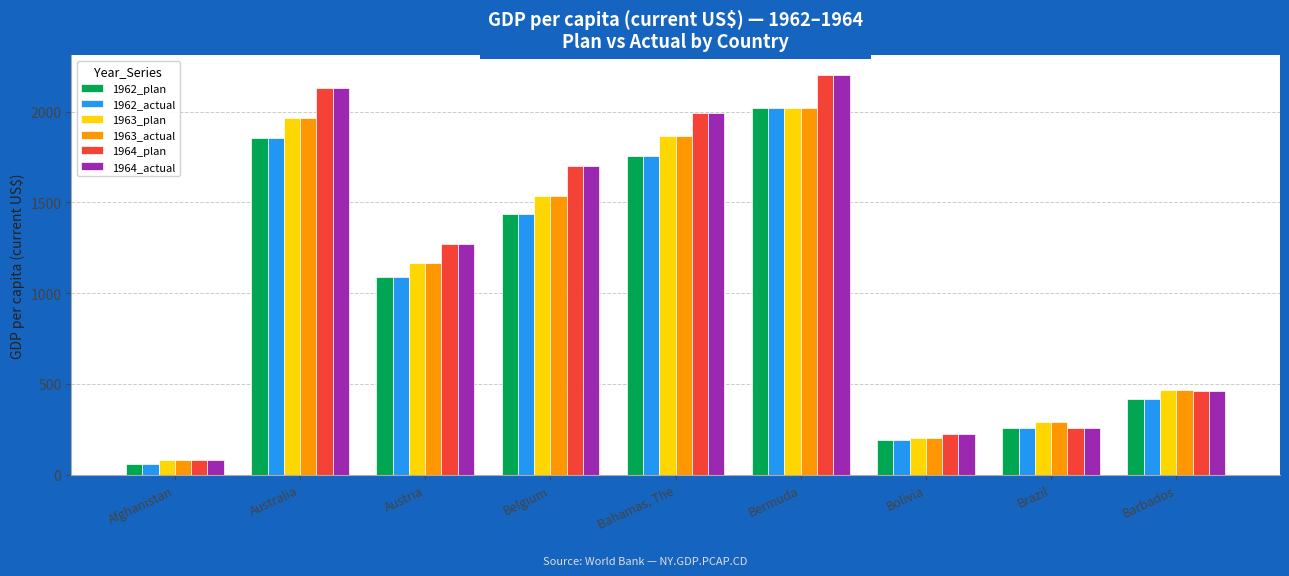

What is the value of the 1963_plan bar at the 1st from the left?

80.4